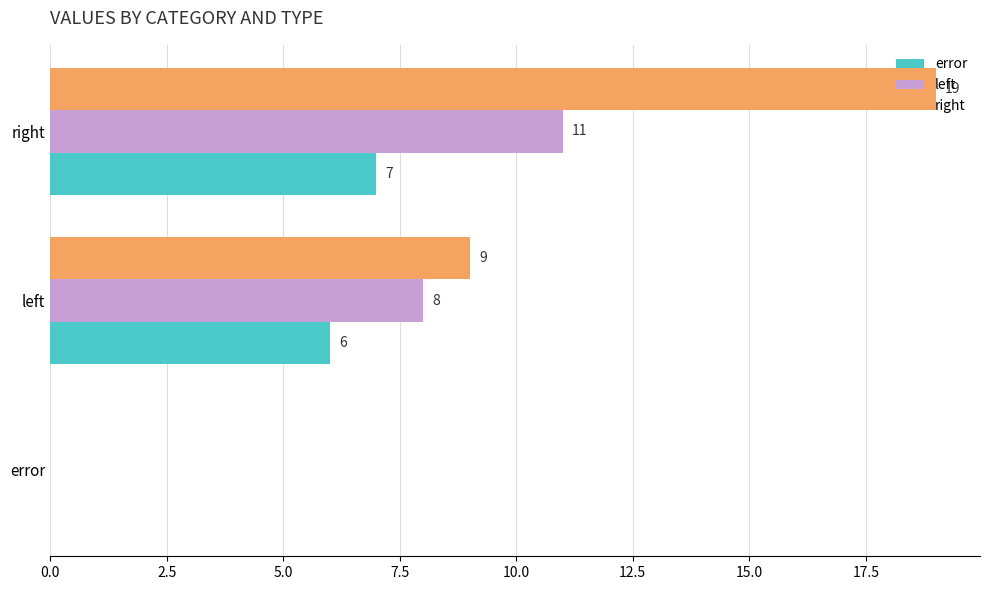

What is the average value of the left series?

6